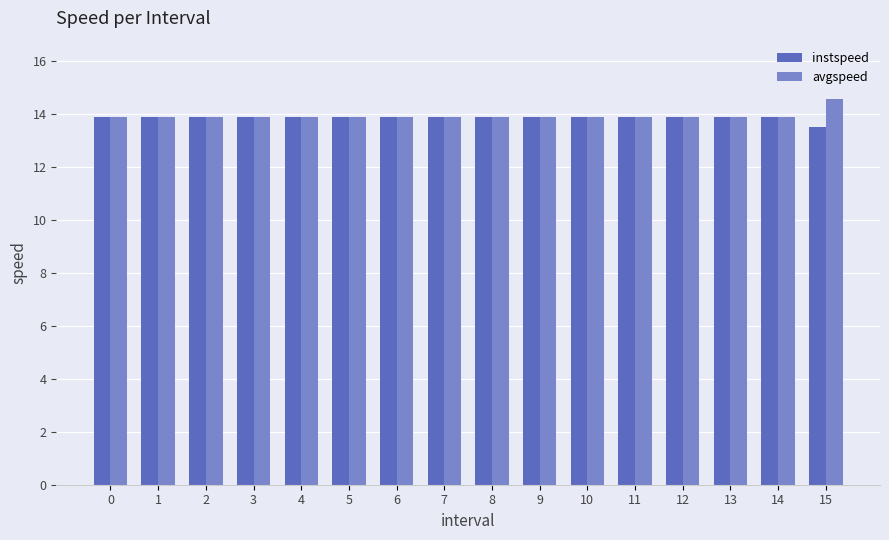

How many distinct data groups are displayed?

2